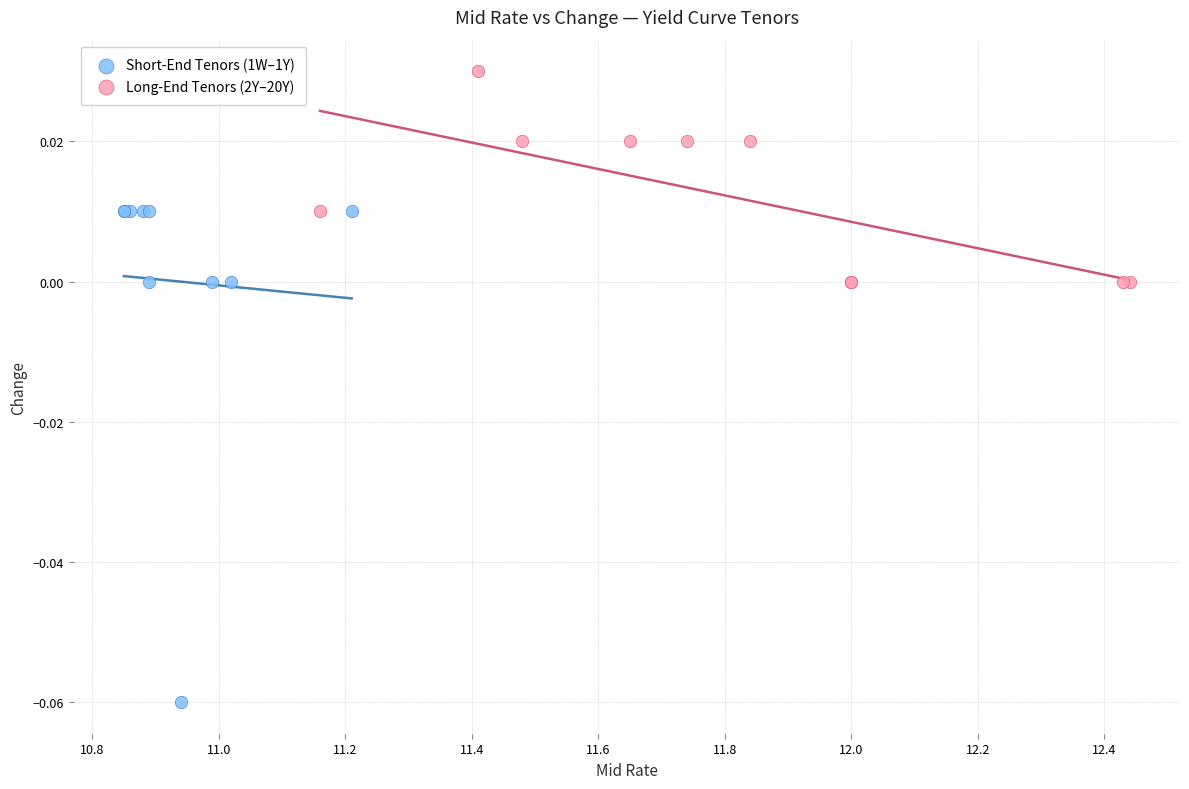

Which series contains the lowest Y value?

Short-End Tenors (1W–1Y)